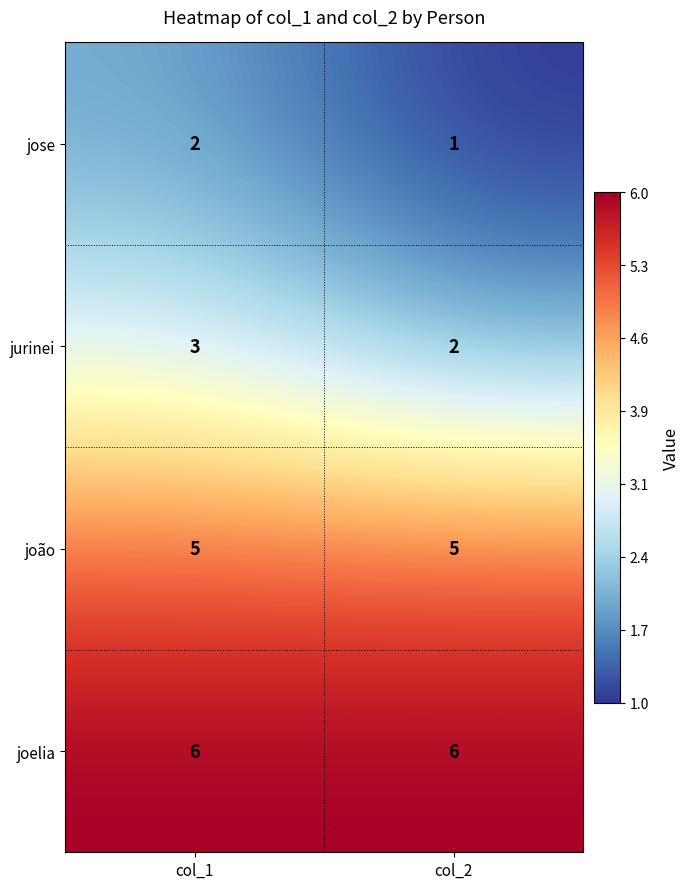

Reading left to right, what are all the values shown in this chart?

jose: col_1=2	col_2=1
jurinei: col_1=3	col_2=2
joão: col_1=5	col_2=5
joelia: col_1=6	col_2=6